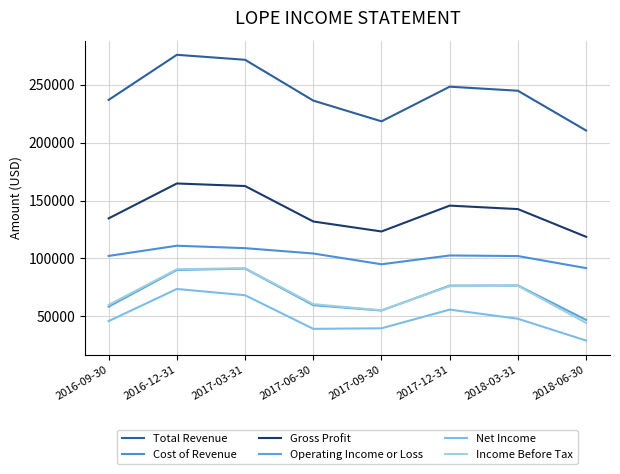

The value of Income Before Tax at 2017-09-30 is 20339. True or false?

False